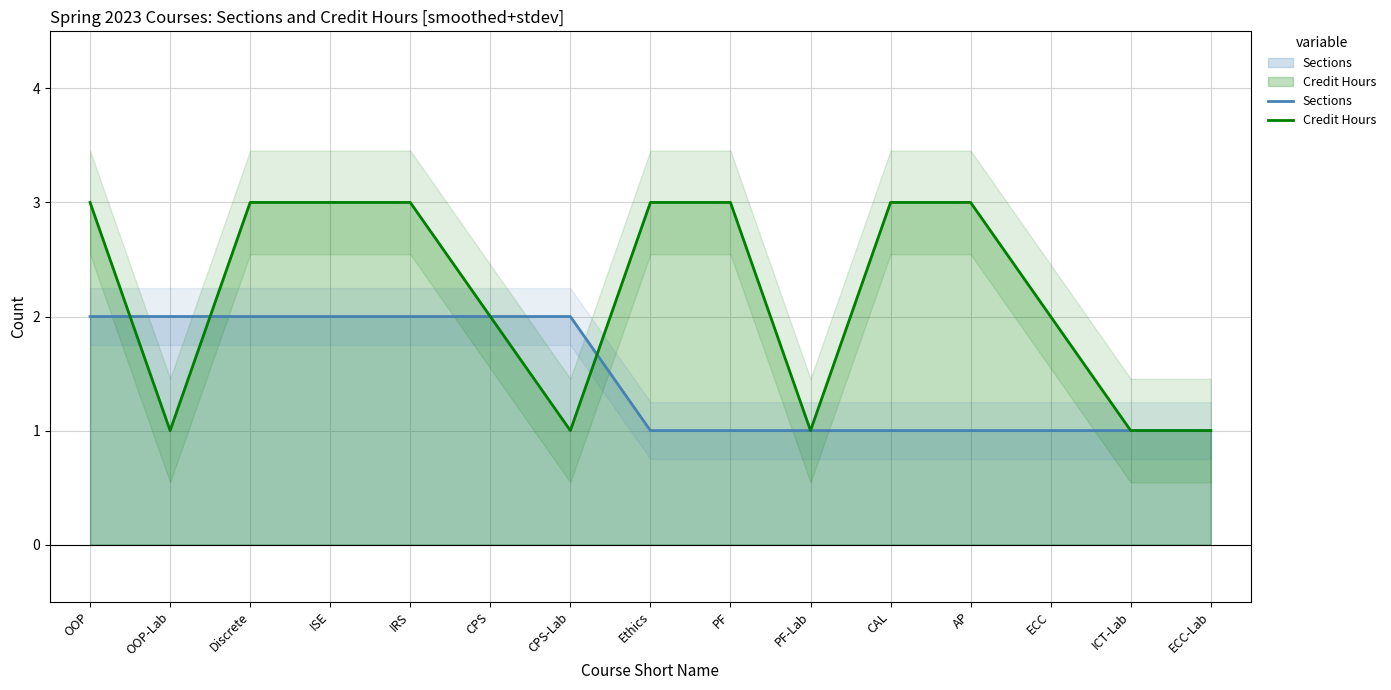

Rank the series by their average value, from lowest to highest.

Sections, Credit Hours